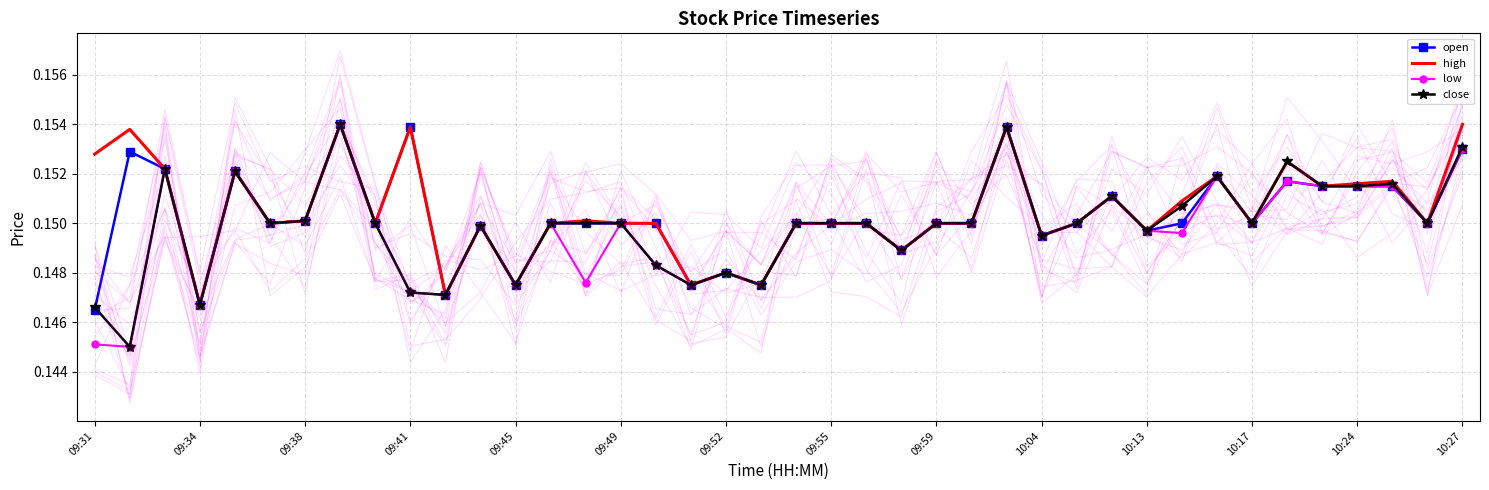

In low, how many points are higher than both neighbors (excluding endpoints)?

11